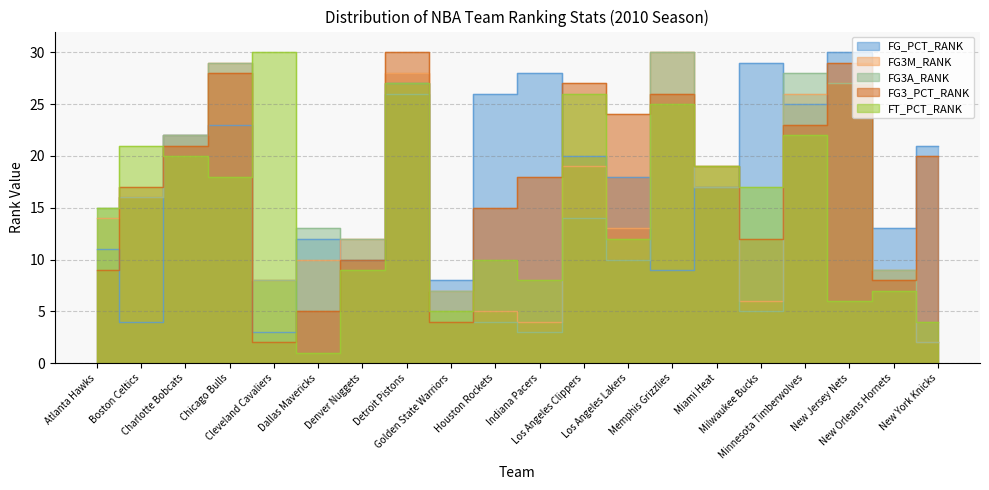

Does the chart have visible grid lines?

Yes